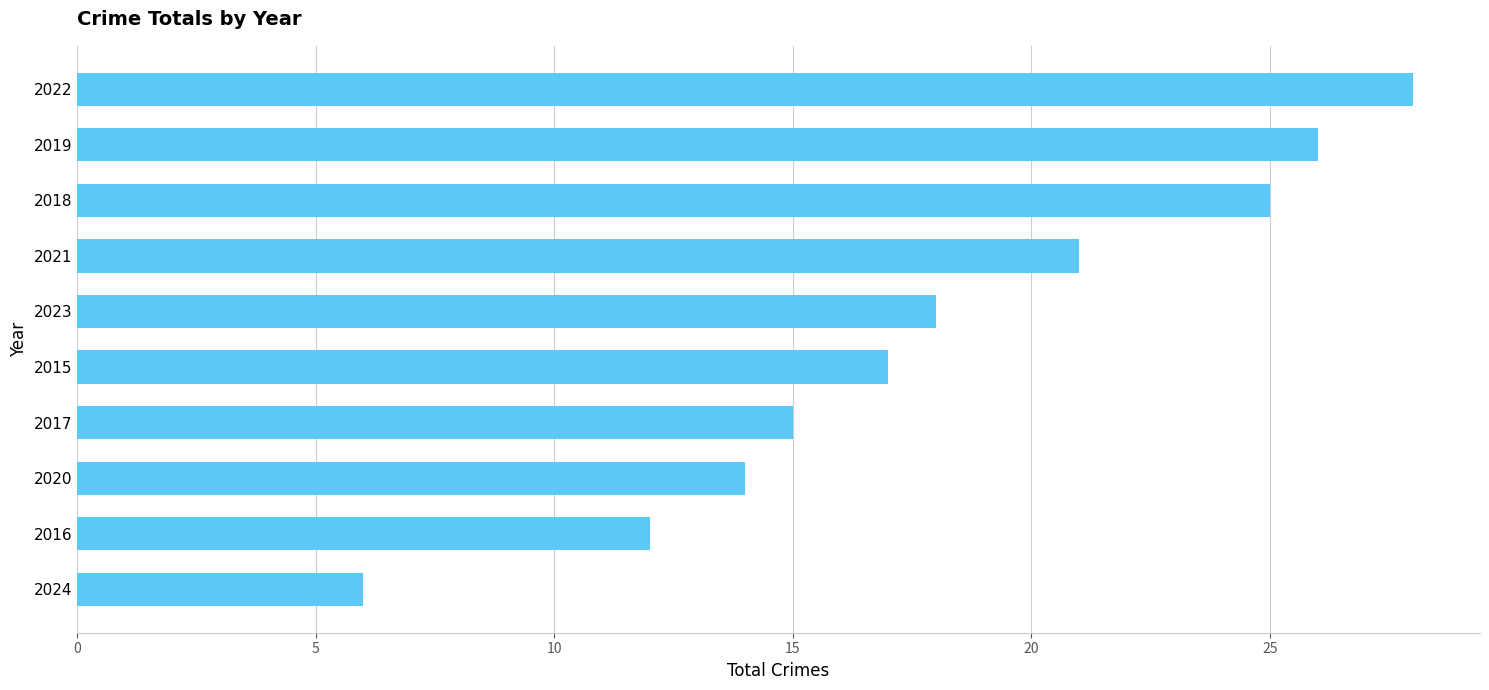

What is the average value?

18